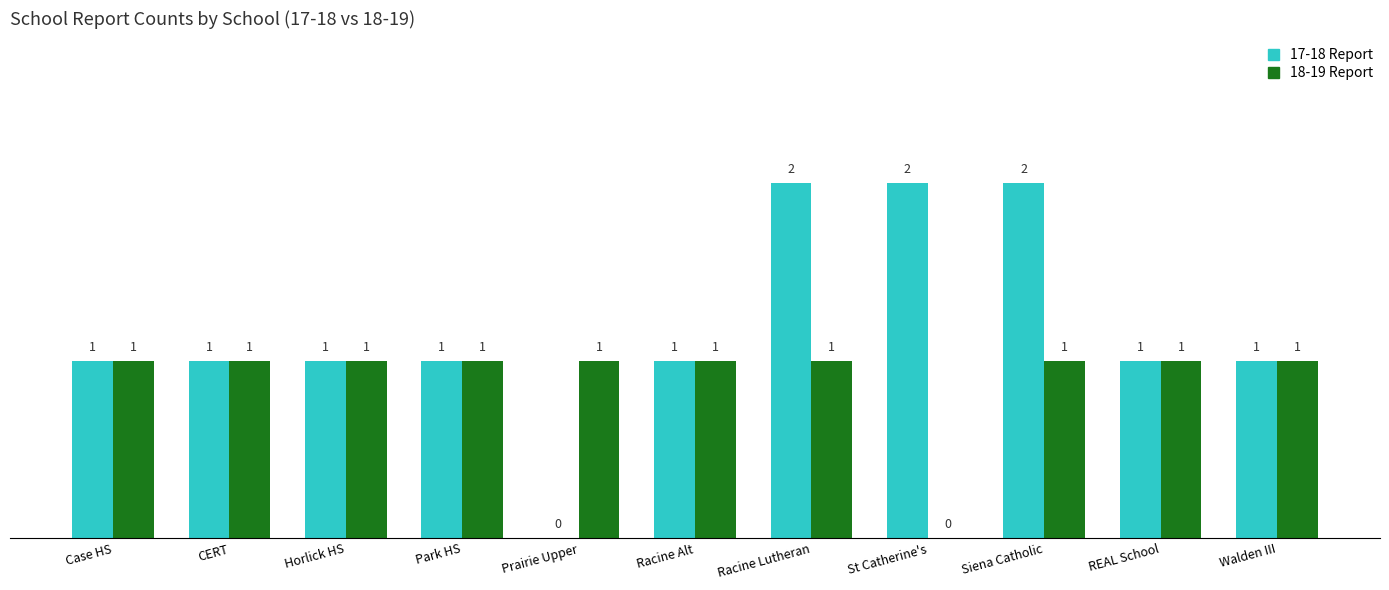

What are all the series names shown in the legend?

17-18 Report, 18-19 Report